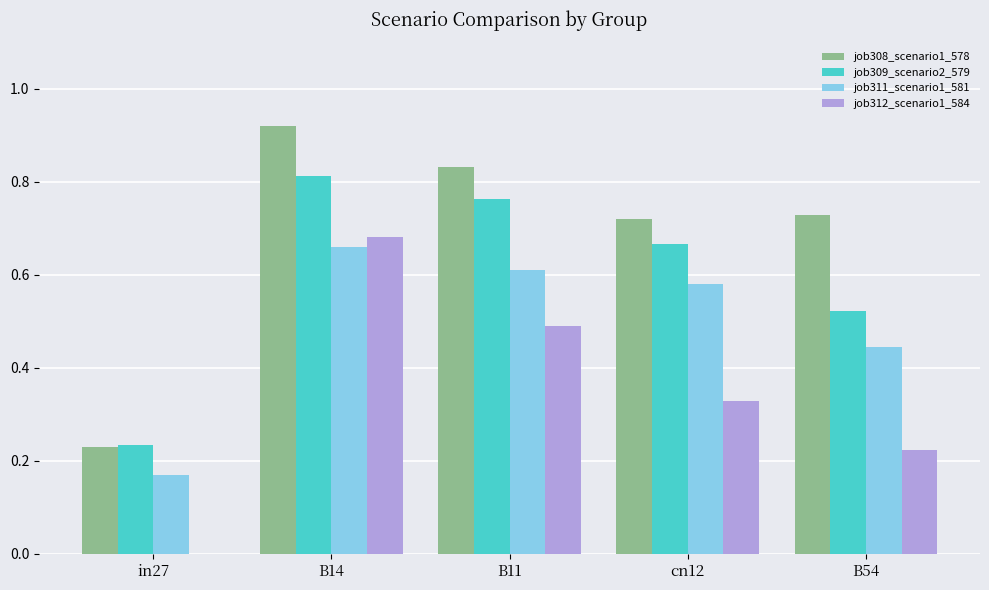

What is the sum of all job308_scenario1_578 values?

3.4